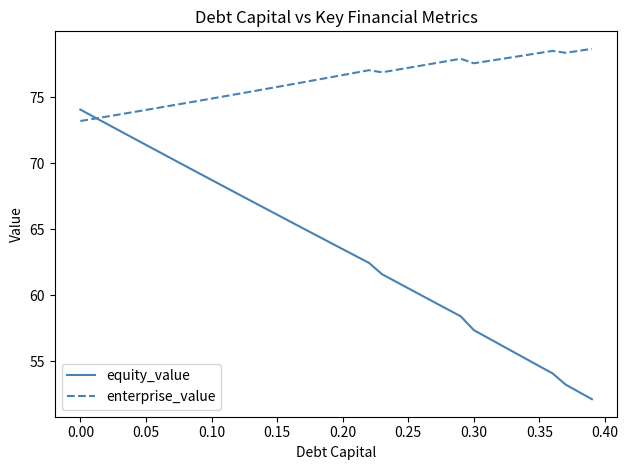

Which series has the widest spread of values?

equity_value